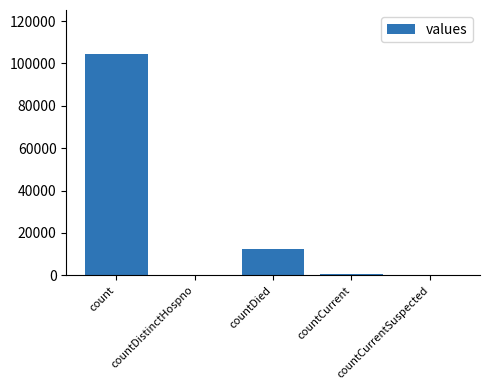

What is the sum of the values at countDied and countDistinctHospno?

12572